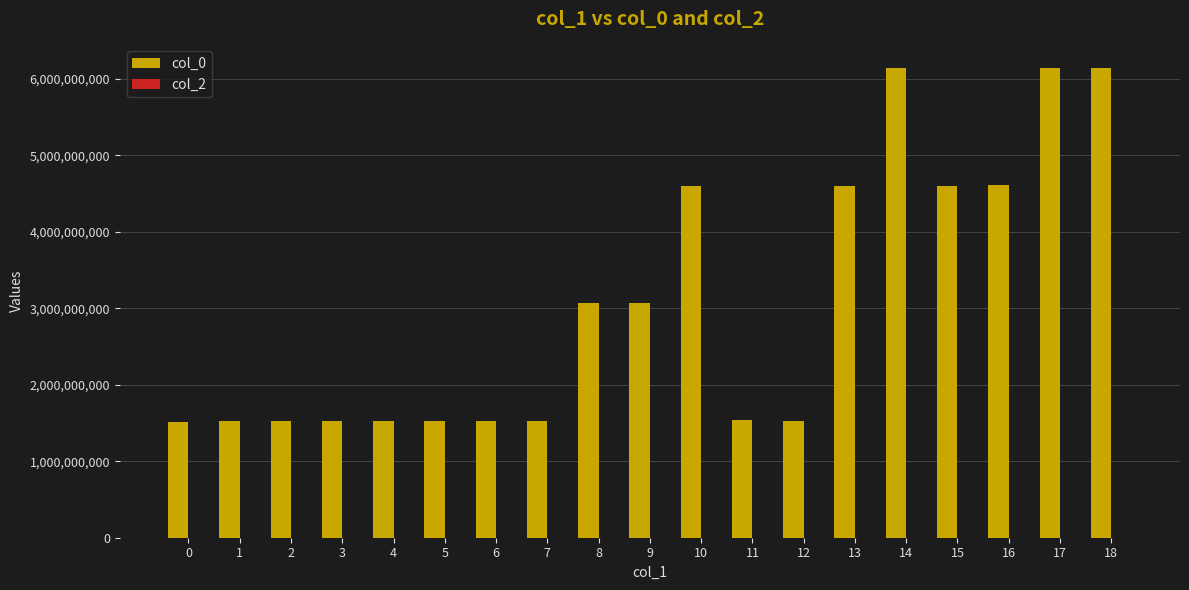

Does the chart contain stacked bars?

No